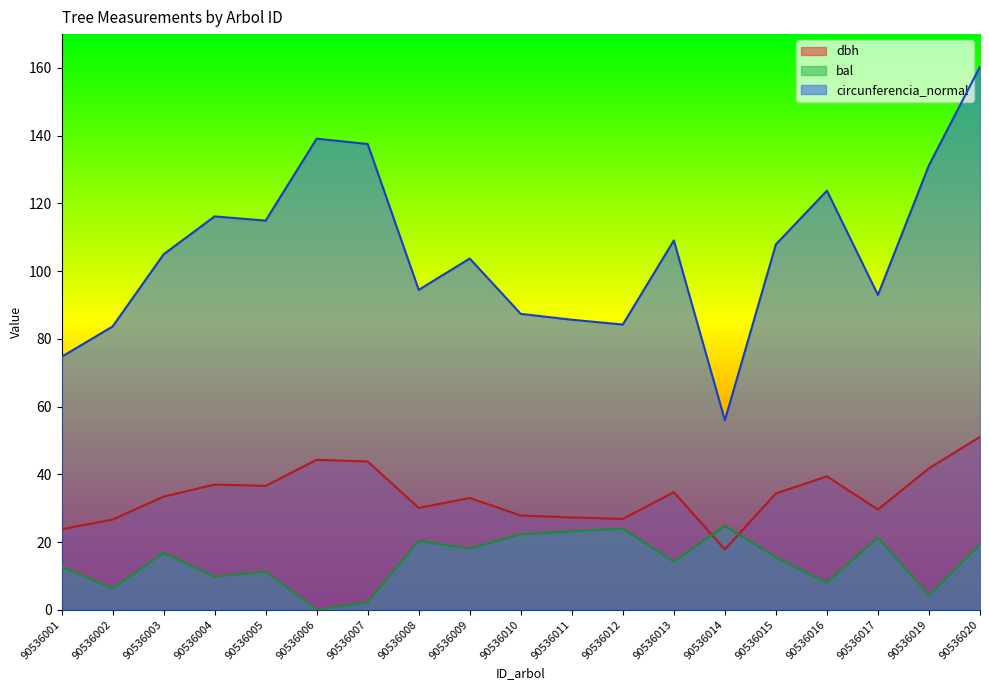

Which category has the highest value in the dbh series?

90536020